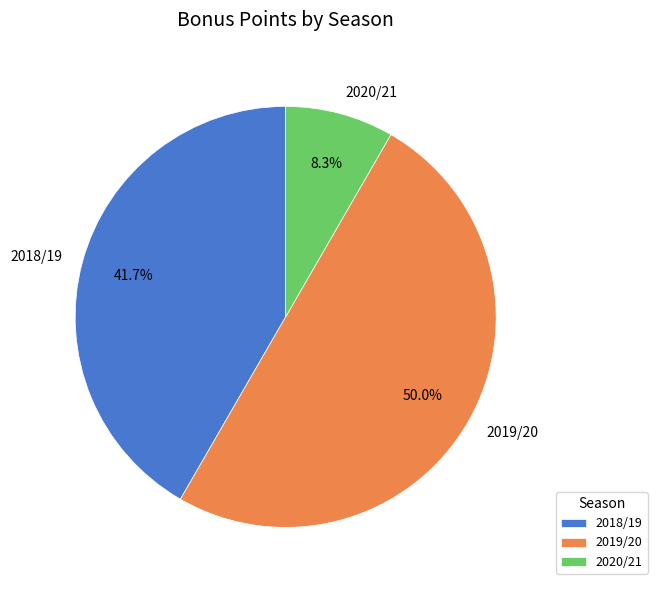

Is it true that 2018/19 is 42% of the pie?

True